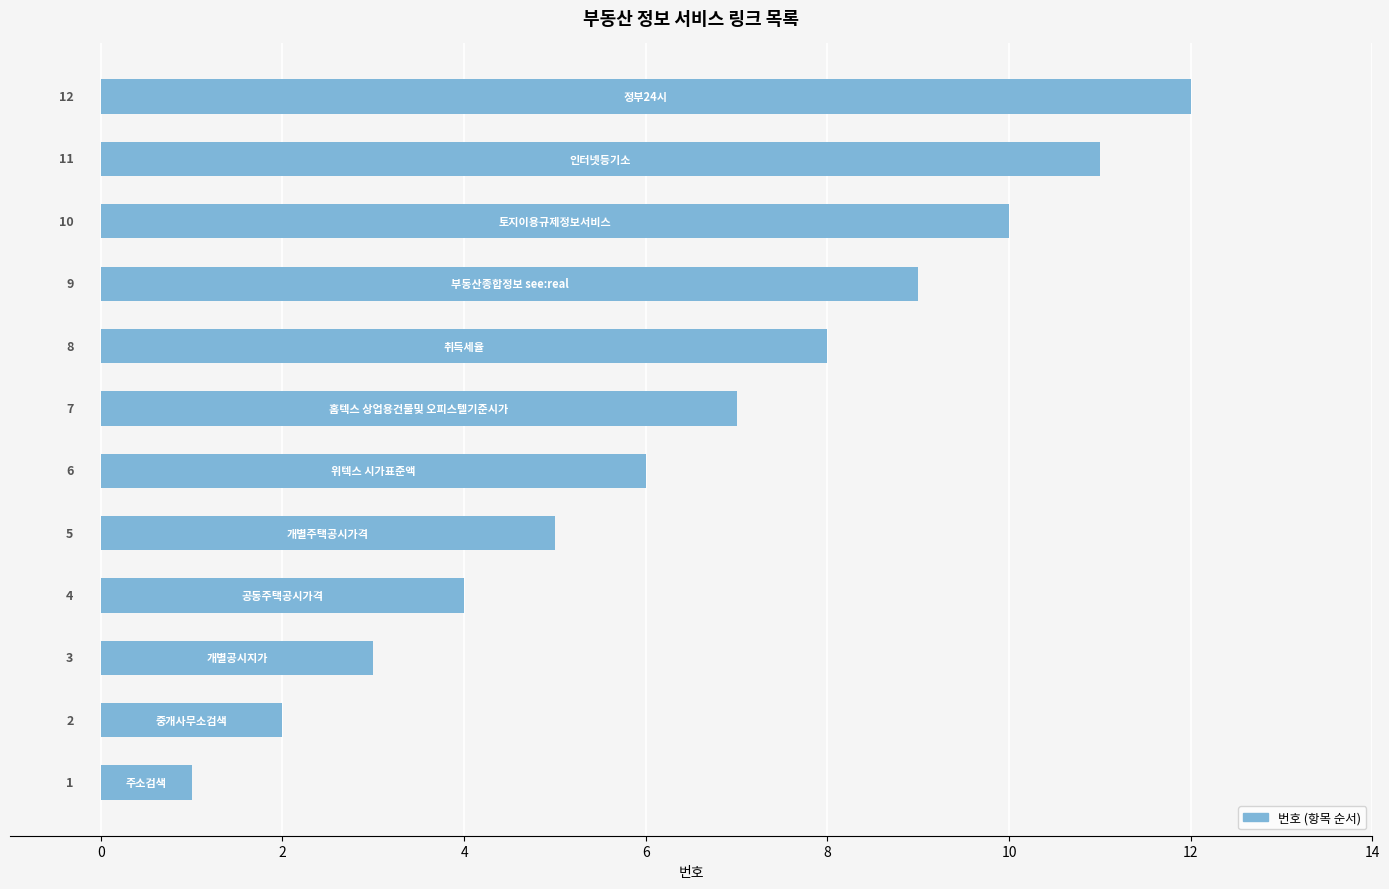

How many values are below 7?

6